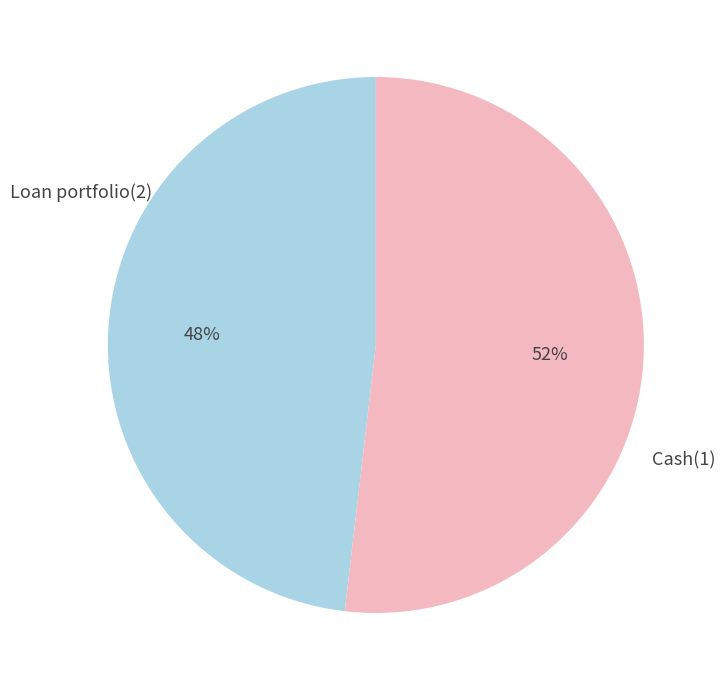

To the nearest percent, what is the difference between the largest and smallest slice percentages?

4%